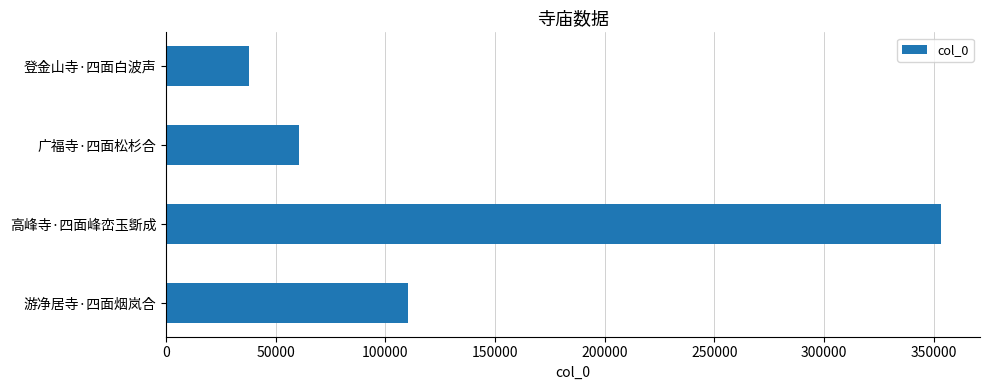

Reading bottom to top, extract all data points from this chart.

110375	353511	60712	37906